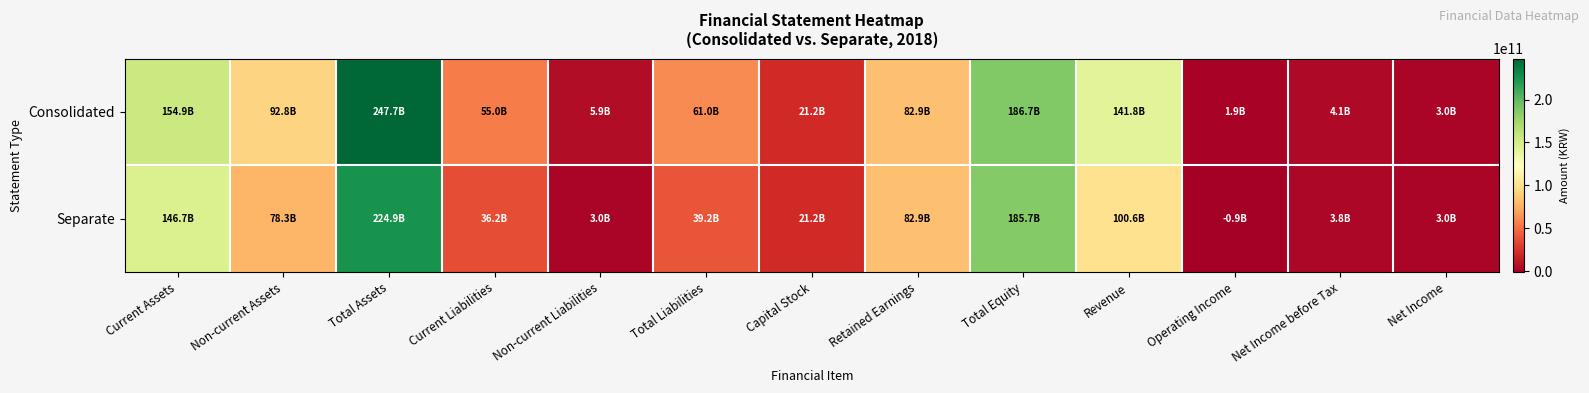

Rank the series by their average value, from highest to lowest.

Consolidated, Separate